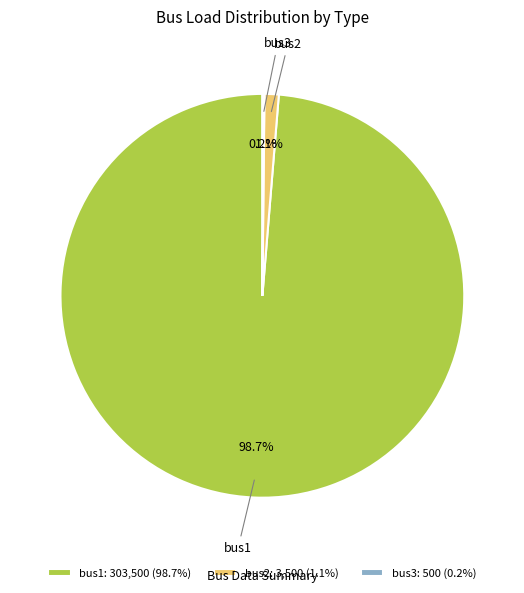

Does any single category account for the majority?

Yes